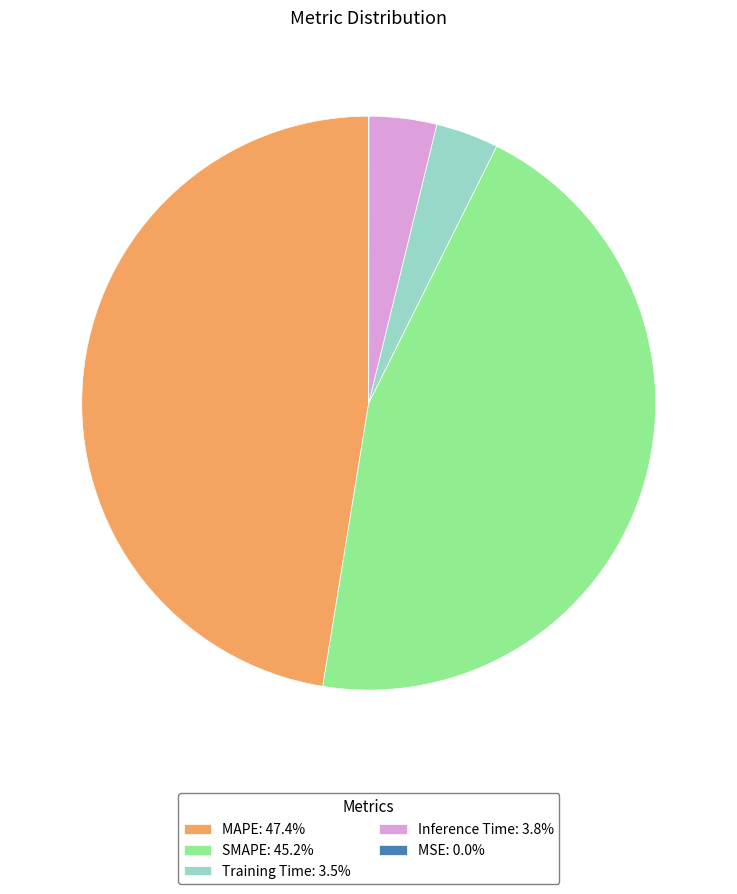

What is the ratio of the value at SMAPE: 45.2% to the value at MAPE: 47.4%?

1.0